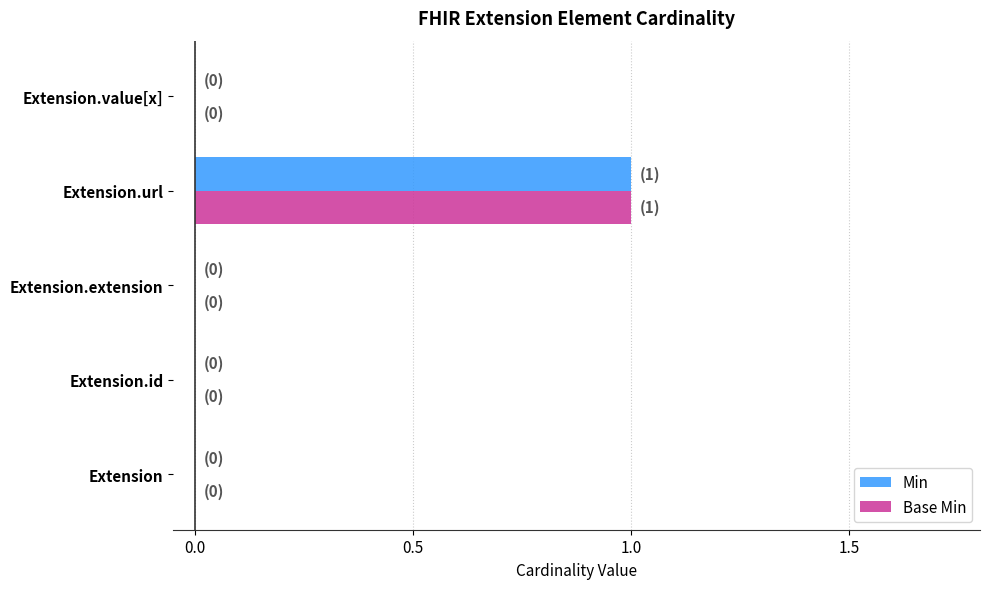

Which label corresponds to the largest value in the chart?

Extension.url